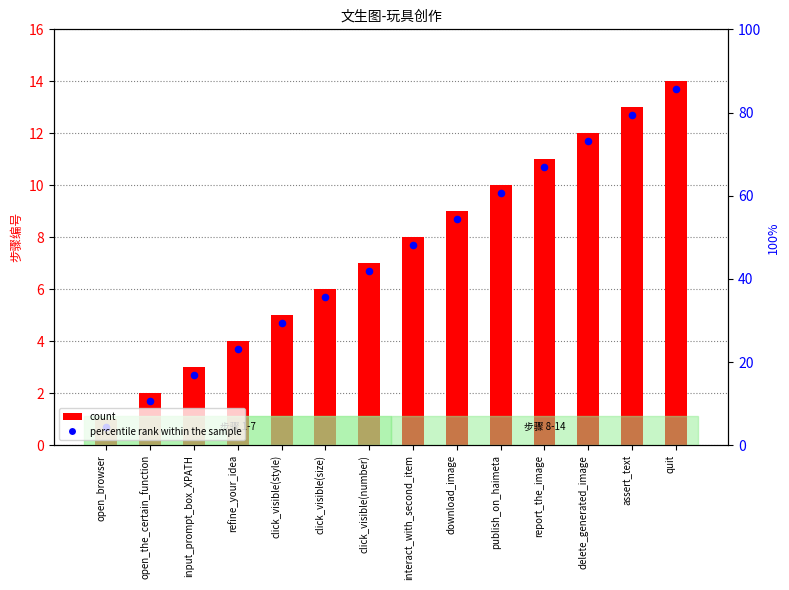

Is the value of step count at input_prompt_box_XPATH greater than the value of percentile rank within the sample at download_image?

No